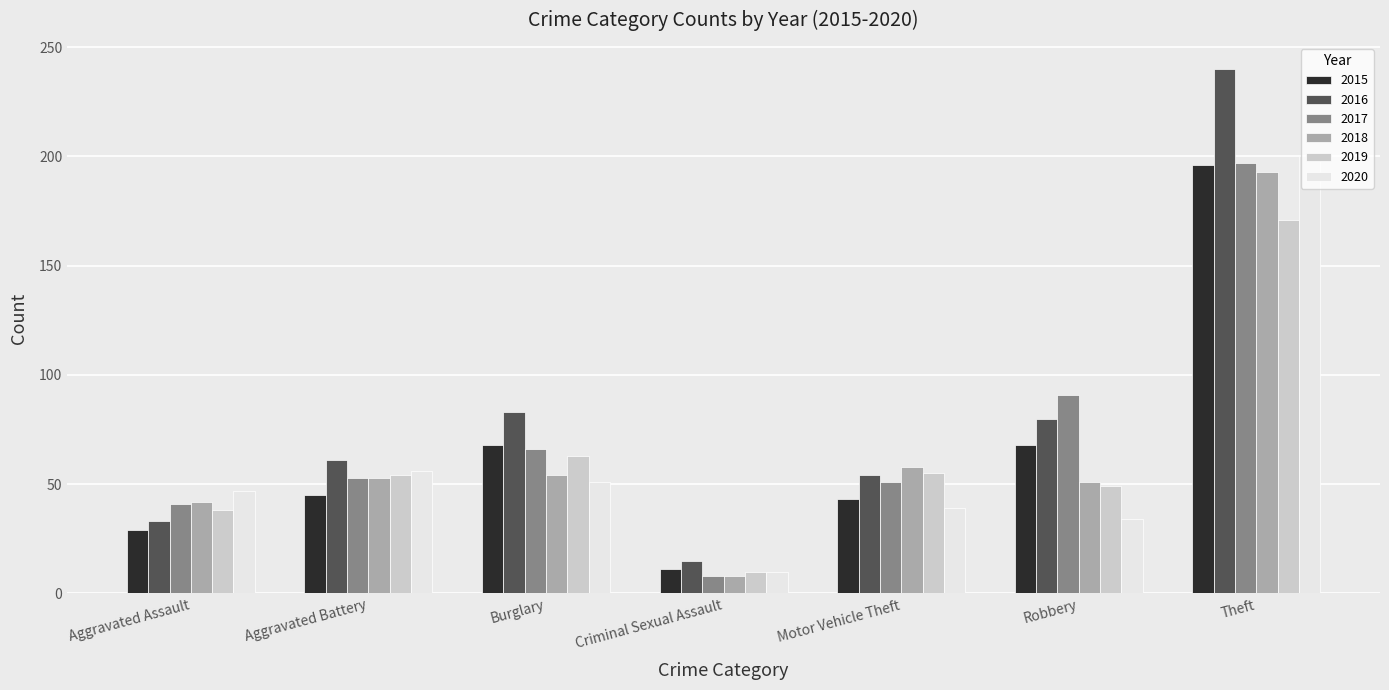

Read the 2016 value at Theft.

240